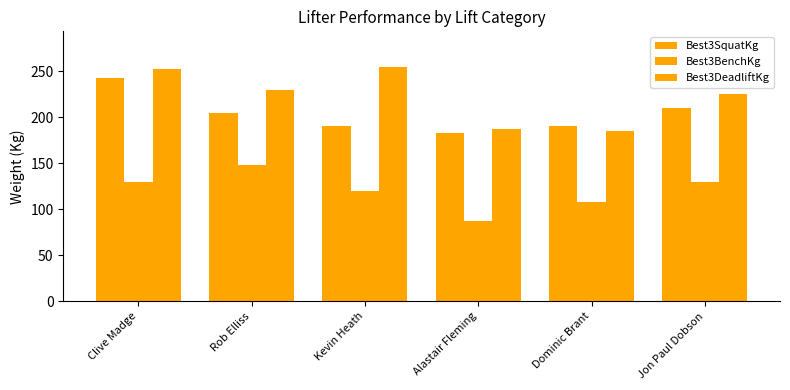

How many groups of bars are there?

6